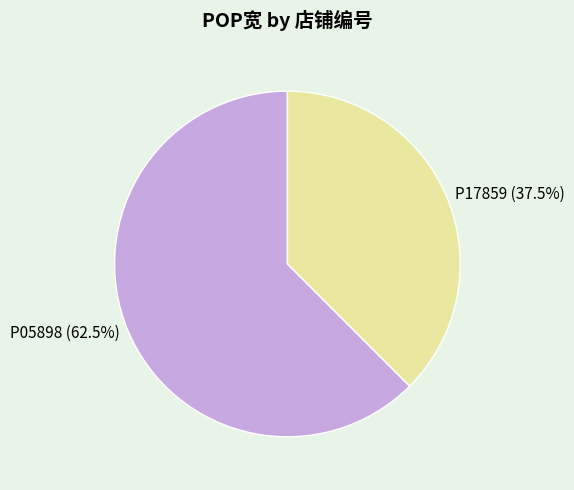

What portion of the pie excludes P17859?

62.5%